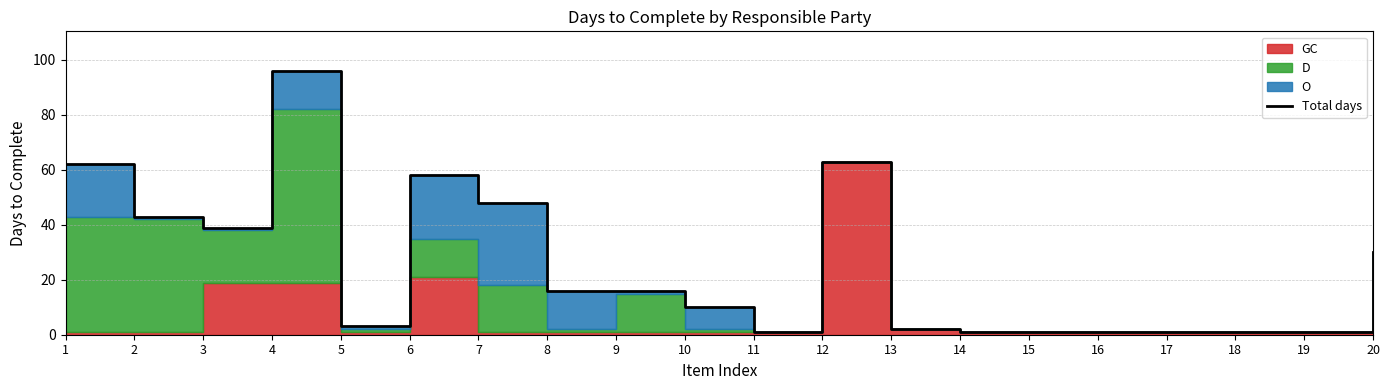

Rank the categories by value from lowest to highest.

11, 14, 15, 16, 17, 18, 19, 13, 5, 10, 8, 9, 20, 3, 2, 7, 6, 1, 12, 4